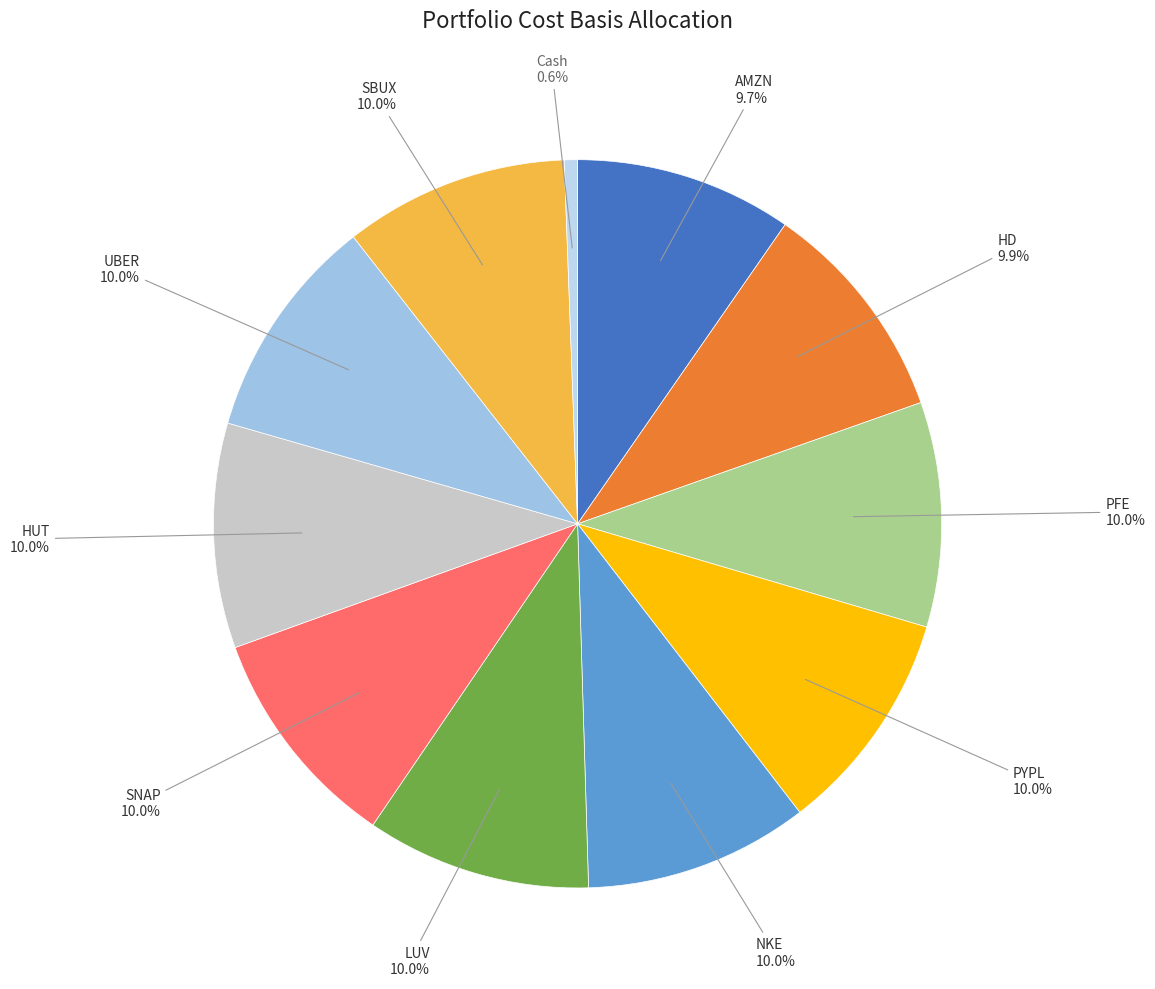

To the nearest percent, what is the difference between the largest and smallest slice percentages?

9%